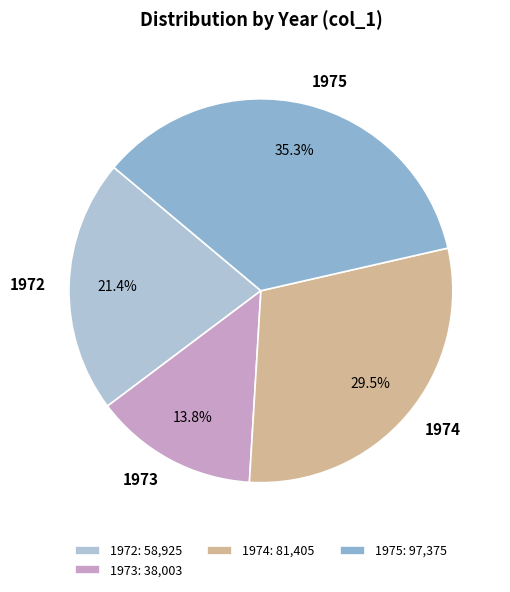

Between 1975 and 1972, which is larger?

1975